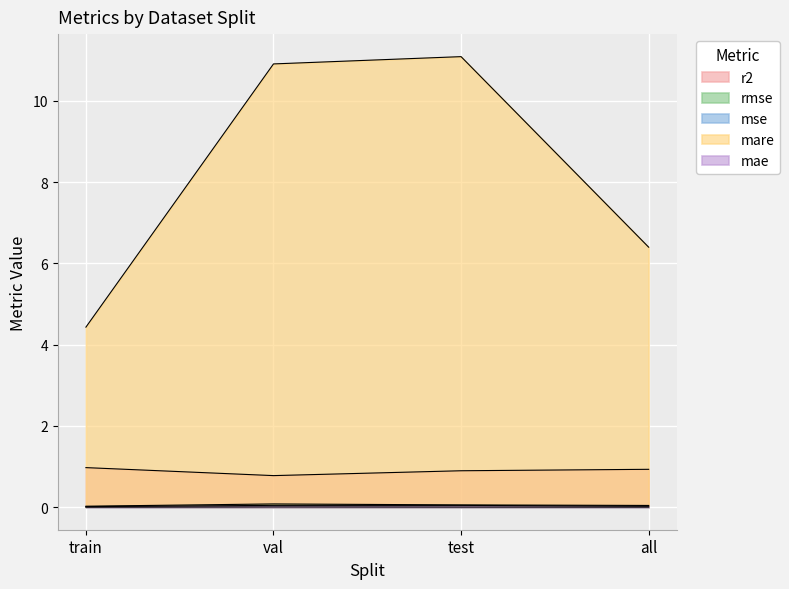

What position from the right is test?

2